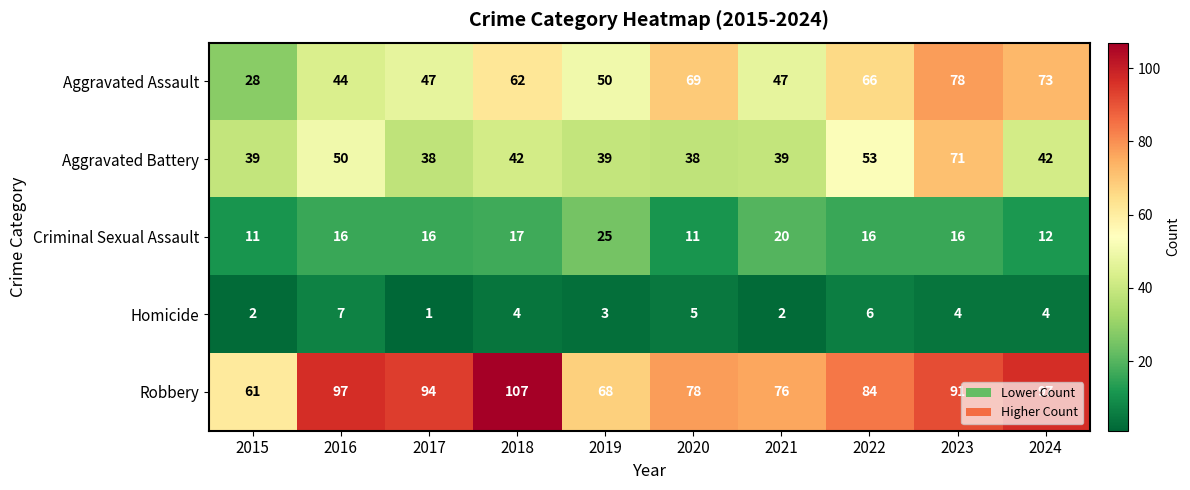

Which series has the largest total across all categories?

Robbery